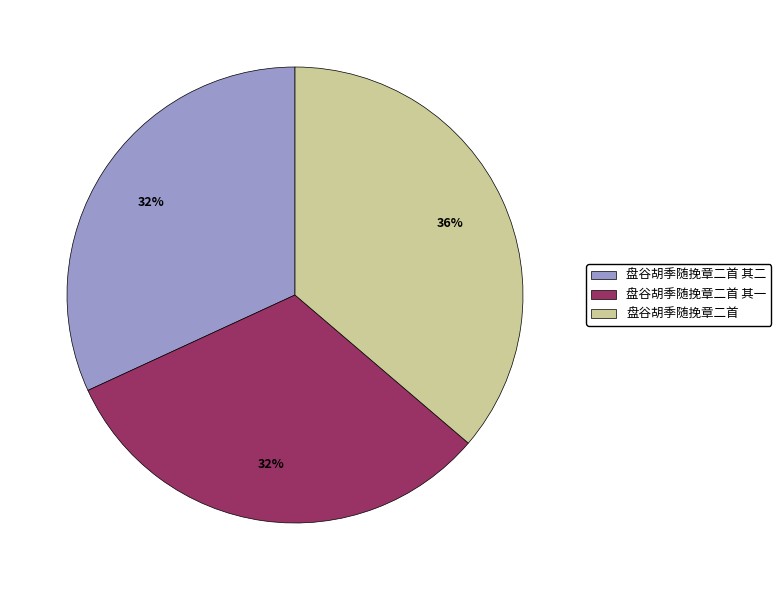

True or false: 盘谷胡季随挽章二首 其二 accounts for 39% of the total.

False